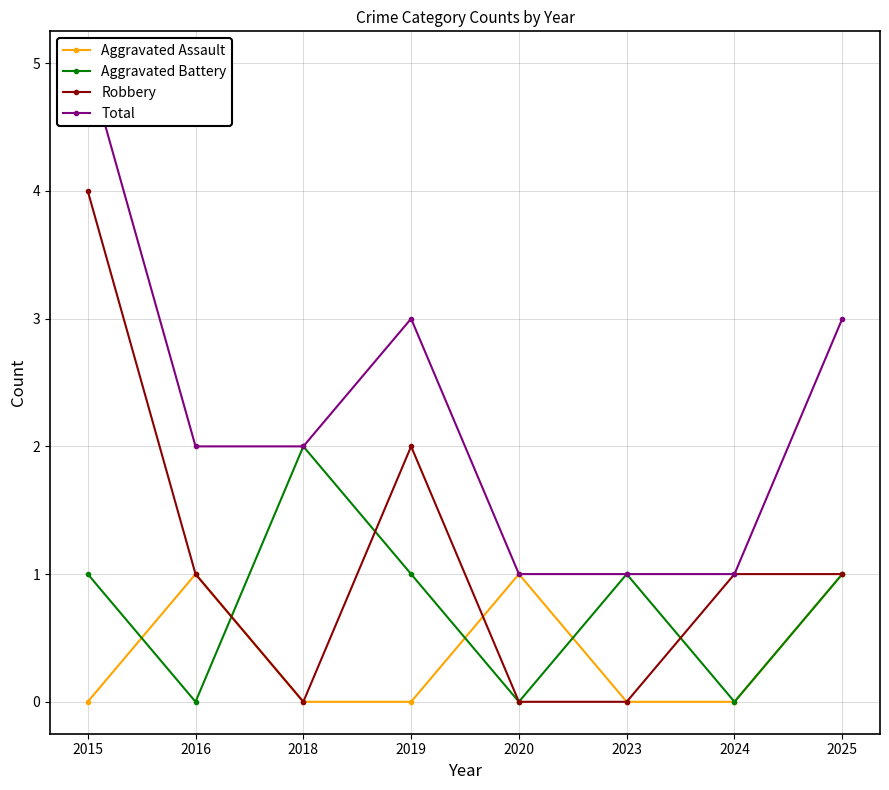

Reading right to left, list all the values displayed in this chart.

Aggravated Assault: 2025=1	2024=0	2023=0	2020=1	2019=0	2018=0	2016=1	2015=0
Aggravated Battery: 2025=1	2024=0	2023=1	2020=0	2019=1	2018=2	2016=0	2015=1
Robbery: 2025=1	2024=1	2023=0	2020=0	2019=2	2018=0	2016=1	2015=4
Total: 2025=3	2024=1	2023=1	2020=1	2019=3	2018=2	2016=2	2015=5